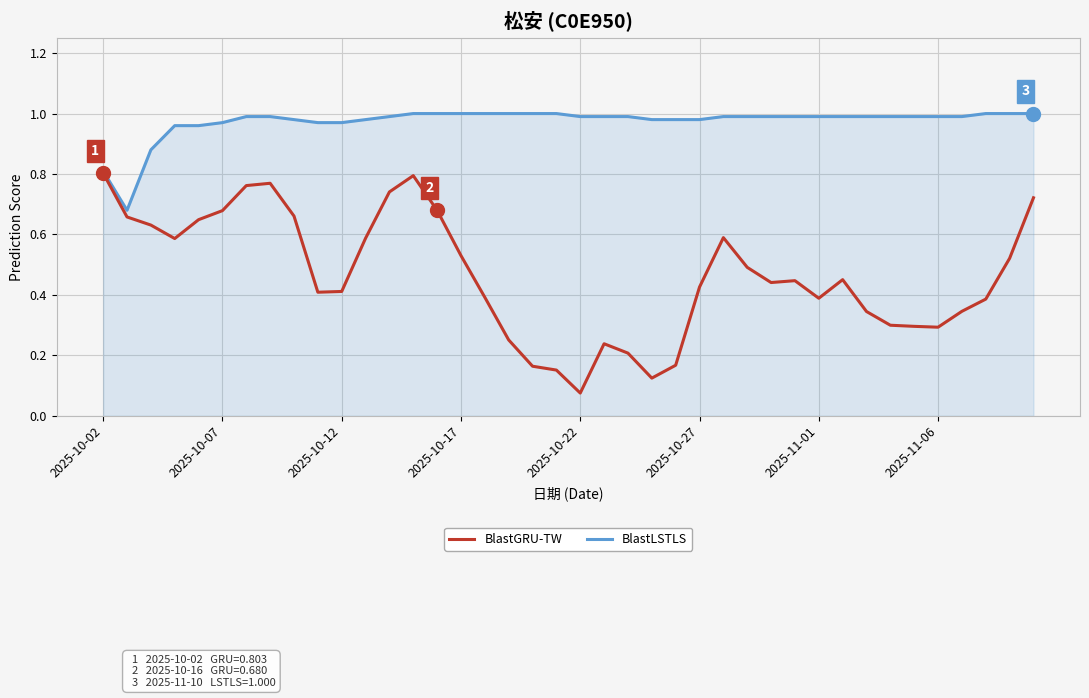

Which series has the largest range (max minus min)?

BlastGRU-TW